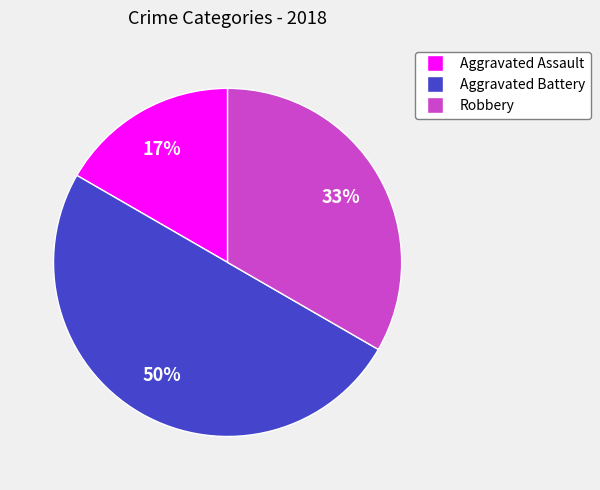

Does Robbery represent more than half of the total?

No